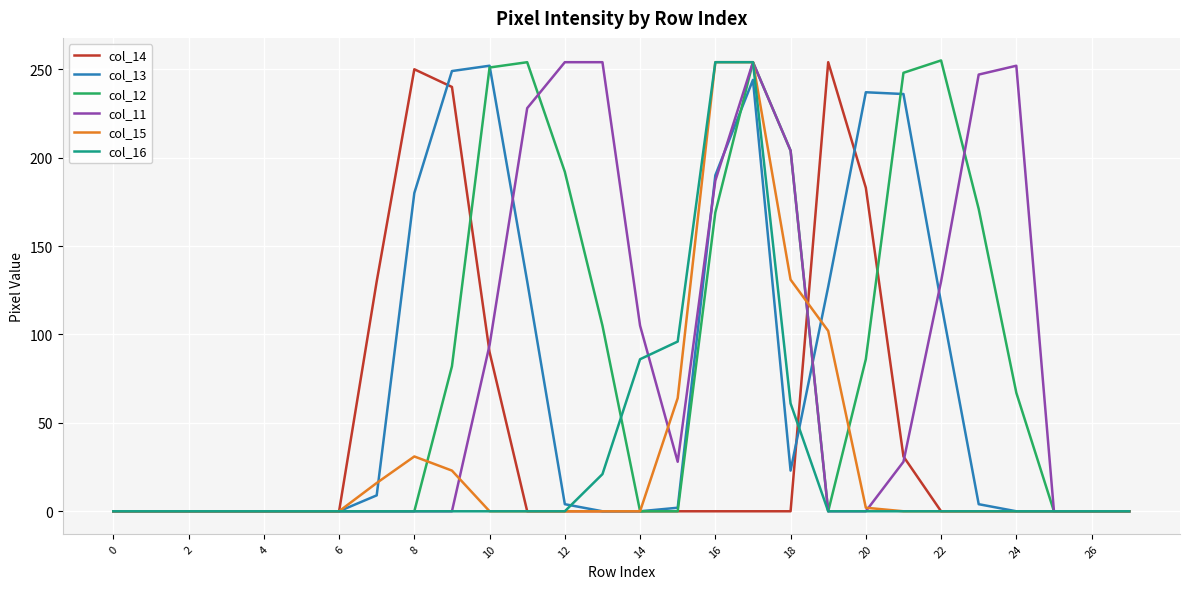

What is the maximum value shown in the chart?

255